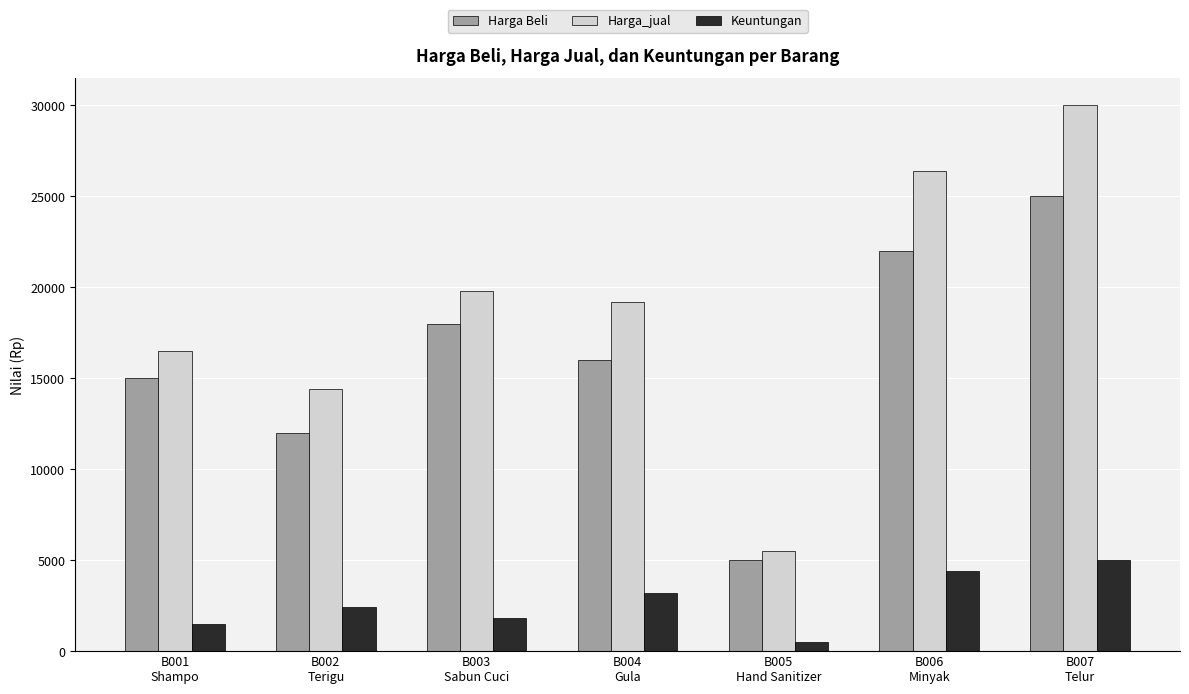

Which series has the largest range (max minus min)?

Harga_jual